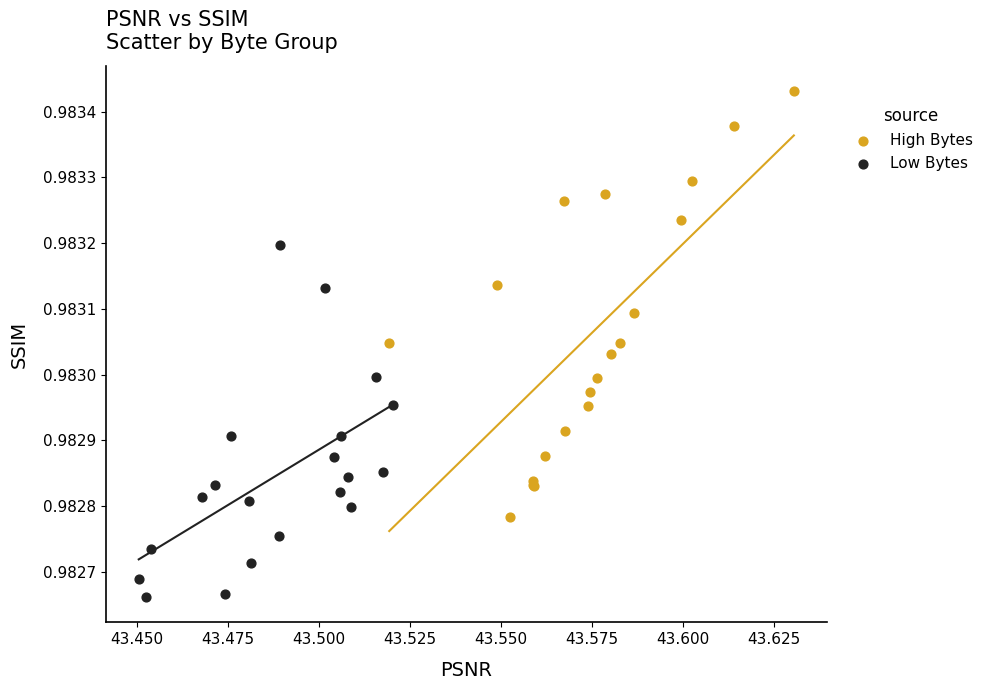

Which series has the largest Y range (max minus min)?

High Bytes